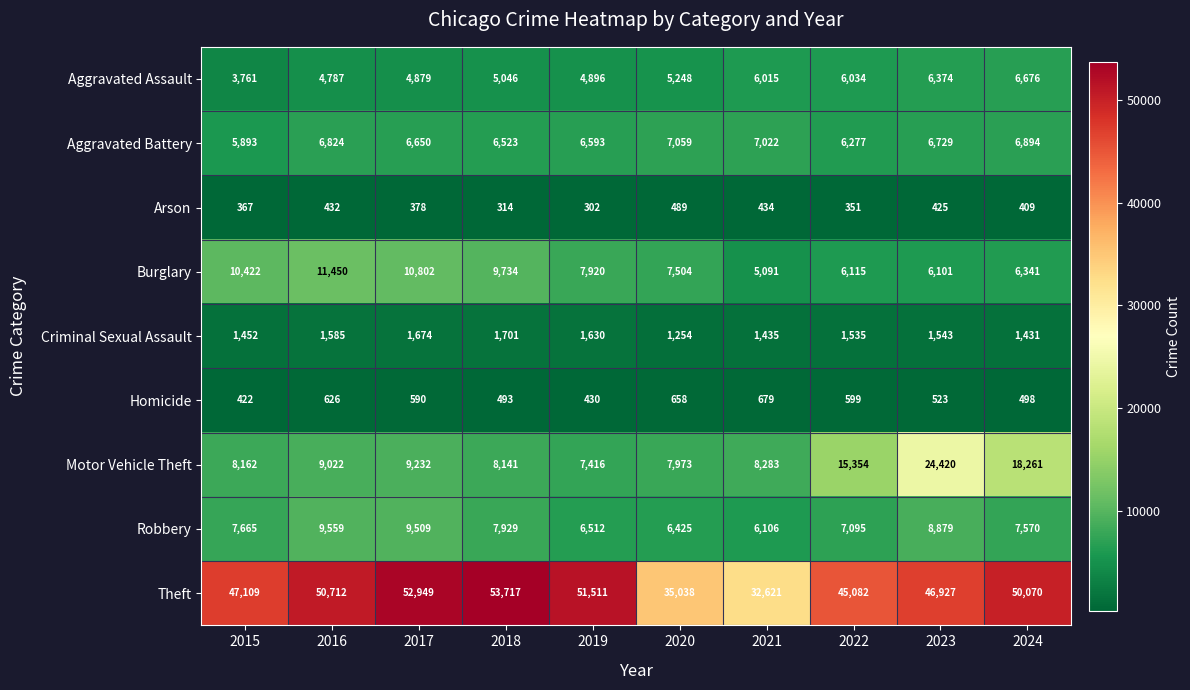

What is the maximum value shown in the chart?

53717